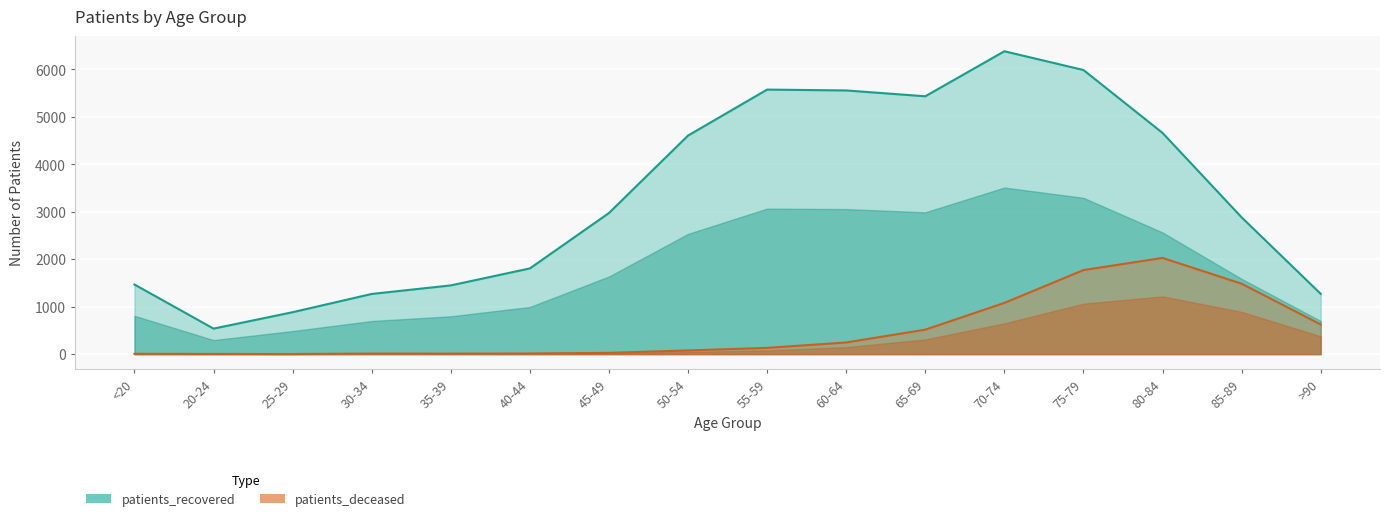

Which category has the highest value across all series?

70-74